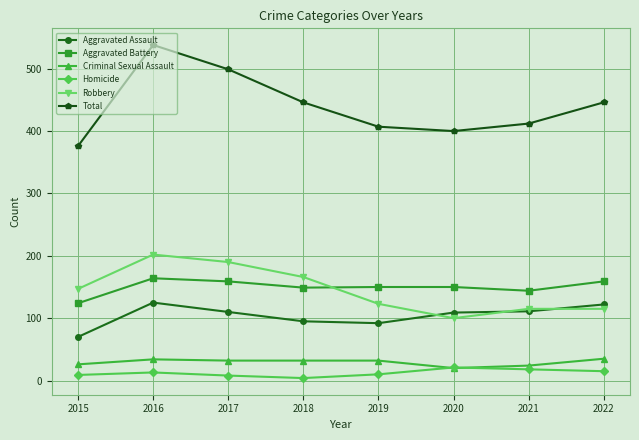

True or false: Aggravated Battery and Criminal Sexual Assault intersect in this chart.

False